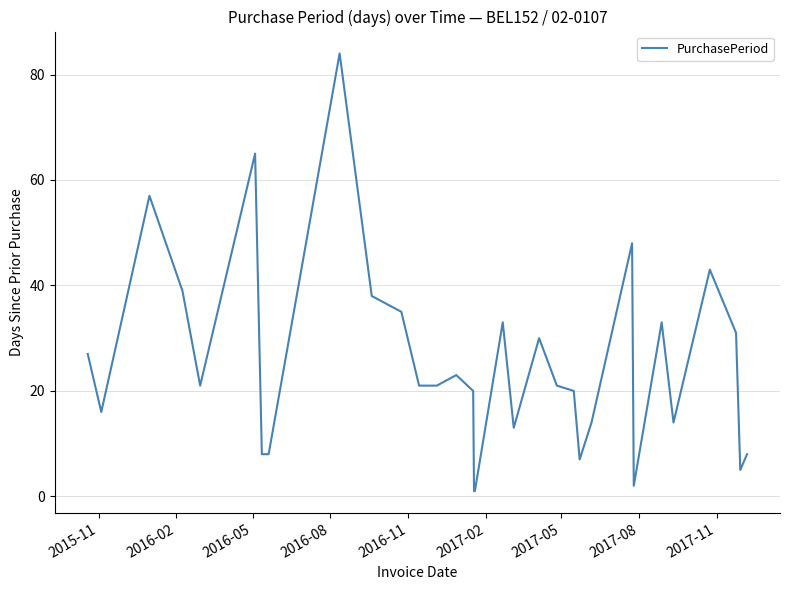

What is the greatest value displayed?

84